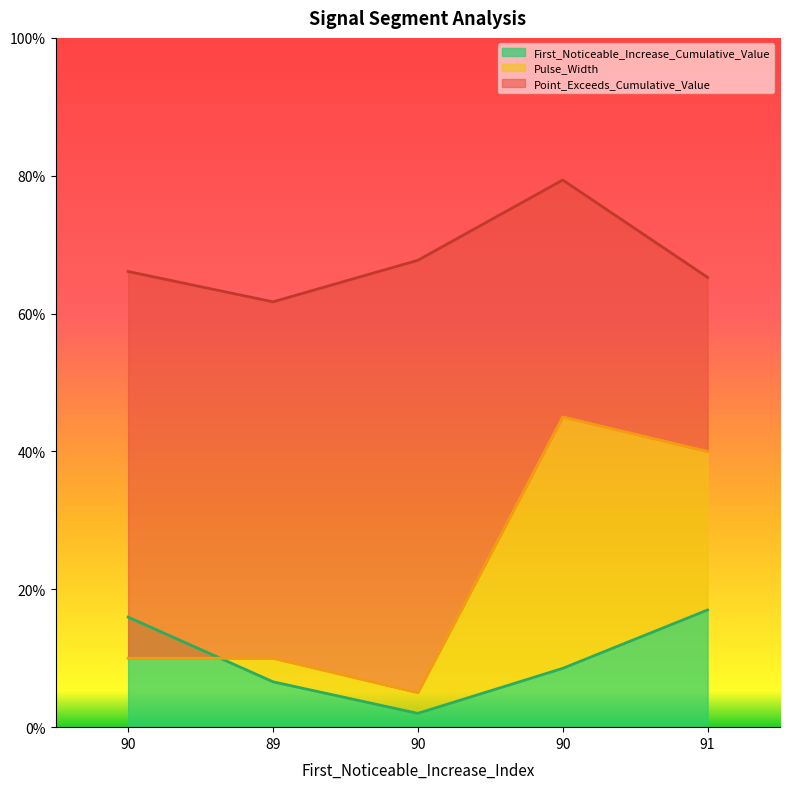

Which category has the highest value in the Pulse_Width series?

90